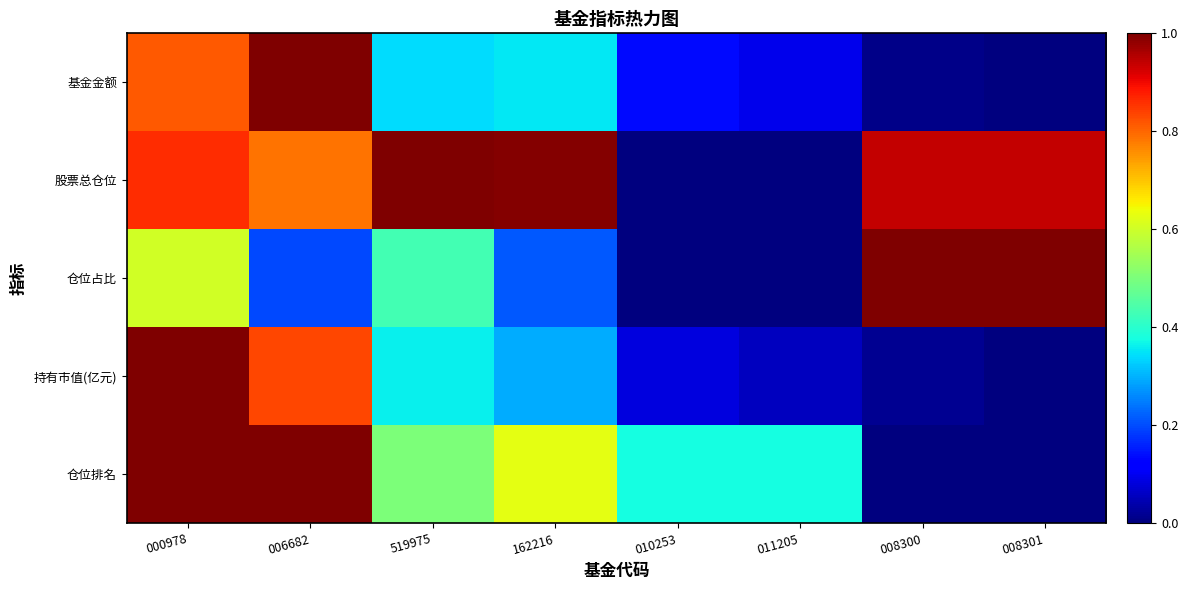

Reading right to left, transcribe all the data shown in this chart.

基金金额: 008301=0.0	008300=0.0	011205=0.1	010253=0.1	162216=0.4	519975=0.3	006682=1.0	000978=0.8
股票总仓位: 008301=0.9	008300=0.9	011205=0.0	010253=0.0	162216=1.0	519975=1.0	006682=0.8	000978=0.9
仓位占比: 008301=1.0	008300=1.0	011205=0.0	010253=0.0	162216=0.2	519975=0.4	006682=0.2	000978=0.6
持有市值(亿元): 008301=0.0	008300=0.0	011205=0.1	010253=0.1	162216=0.3	519975=0.4	006682=0.8	000978=1.0
仓位排名: 008301=0.0	008300=0.0	011205=0.4	010253=0.4	162216=0.6	519975=0.5	006682=1.0	000978=1.0